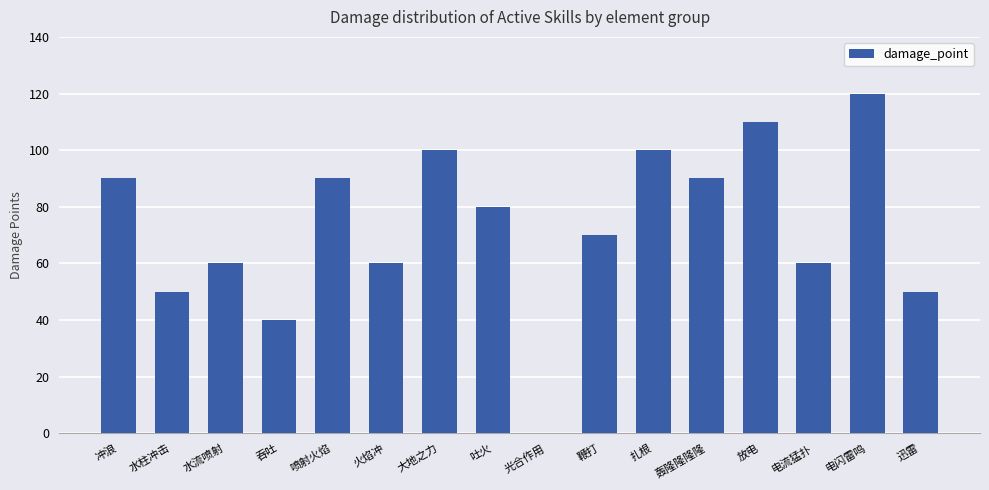

What is the approximate value at 迅雷?

50